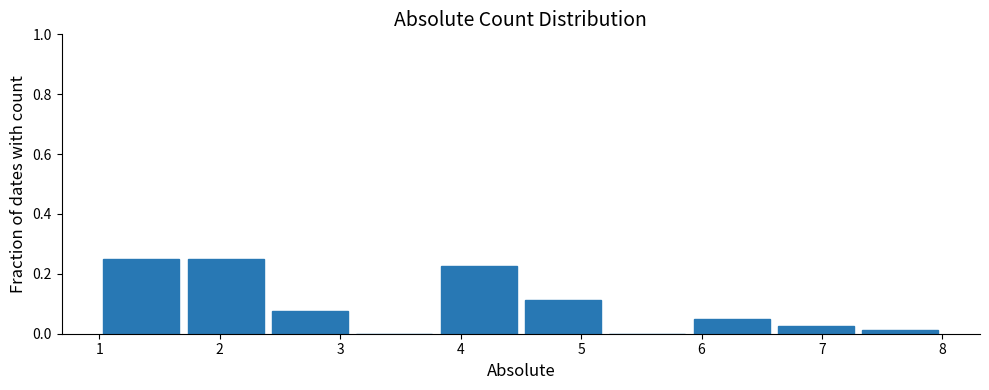

Reading left to right, transcribe this chart: for each bar, give the range it covers on the x-axis and its height. The values are not printed on the chart, so give them approximately, as read against the axis.

1.0 to 1.7: 0.26
1.7 to 2.4: 0.26
2.4 to 3.1: 0.08
3.1 to 3.8: 0
3.8 to 4.5: 0.22
4.5 to 5.2: 0.12
5.2 to 5.9: 0
5.9 to 6.6: 0.06
6.6 to 7.3: 0.02
7.3 to 8.0: under 0.02